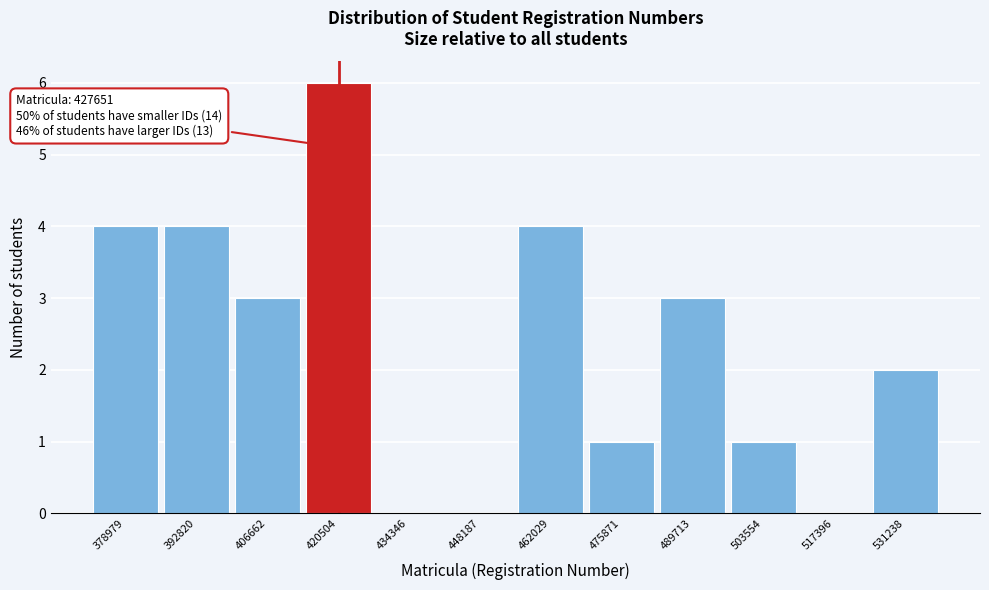

Reading left to right, extract all data points from this chart.

378979=4	392820=4	406662=3	420504=6	434346=0	448187=0	462029=4	475871=1	489713=3	503554=1	517396=0	531238=2